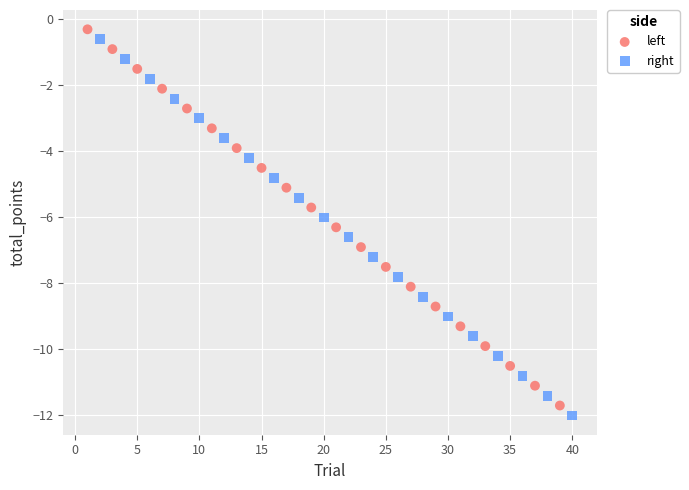

Which series reaches the minimum Y coordinate?

right